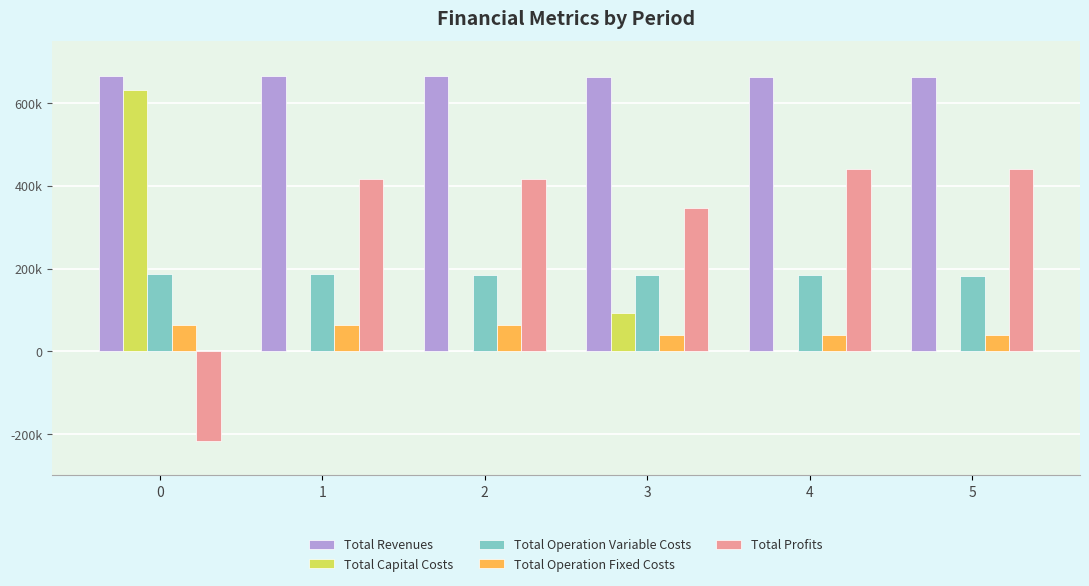

Reading right to left, what are all the values shown in this chart?

Total Revenues: 5=663825.5	4=663825.5	3=663825.5	2=664540.8	1=664540.8	0=664540.8
Total Capital Costs: 5=0.0	4=0.0	3=92800.0	2=0.0	1=0.0	0=631667.0
Total Operation Variable Costs: 5=182780.7	4=183532.0	3=184282.3	2=185164.5	1=185913.4	0=186661.2
Total Operation Fixed Costs: 5=39542.6	4=39542.6	3=39542.6	2=63418.2	1=63418.2	0=63418.2
Total Profits: 5=441502.2	4=440750.9	3=347200.6	2=415958.1	1=415209.2	0=-217205.7